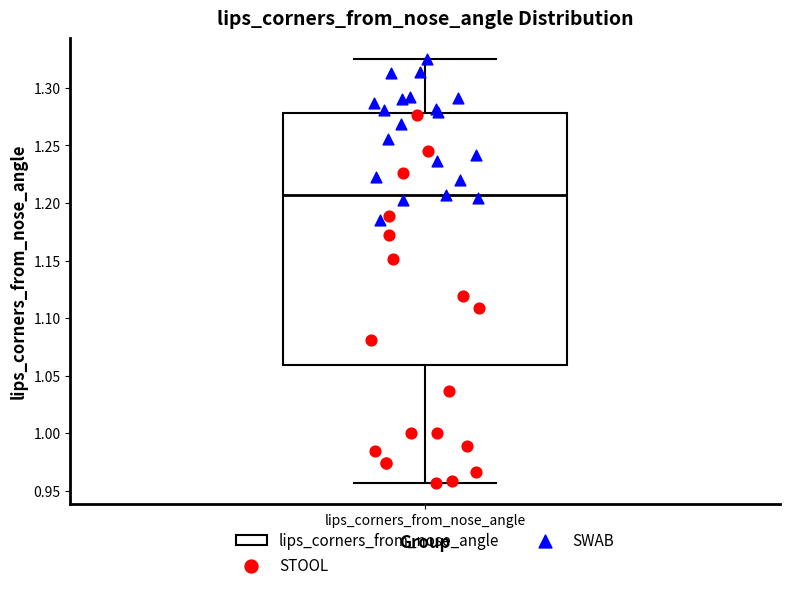

Read this box plot against the y-axis: the position of the median line, the range covered by the box, and the ends of both whiskers. The values are not printed on the chart, so give them approximately, as read against the axis.

median 1.205, box 1.060 to 1.280, whiskers 0.955 to 1.325